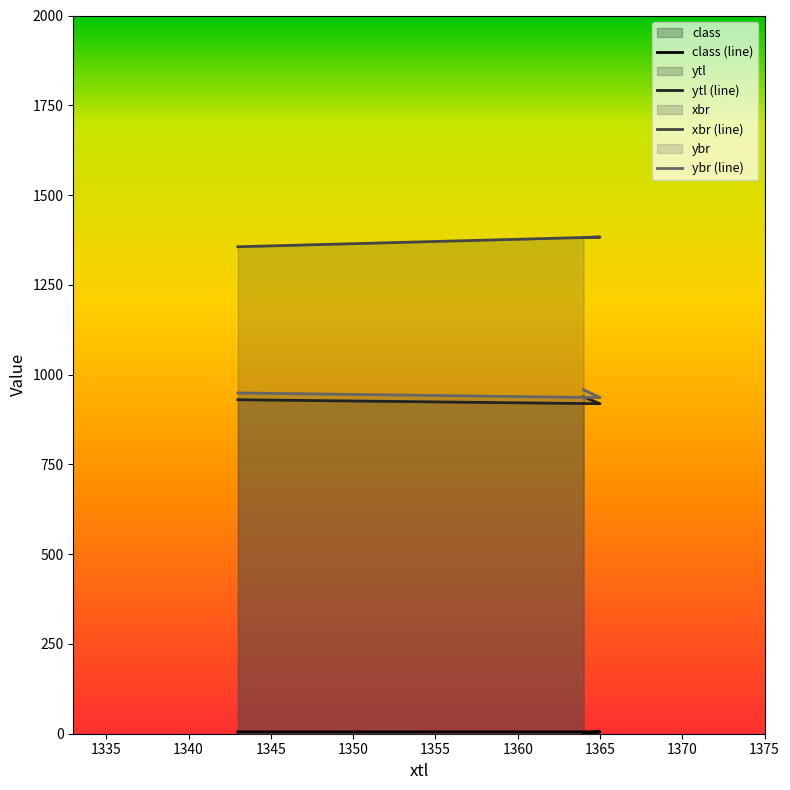

What is the average value of the class (line) series?

4.5